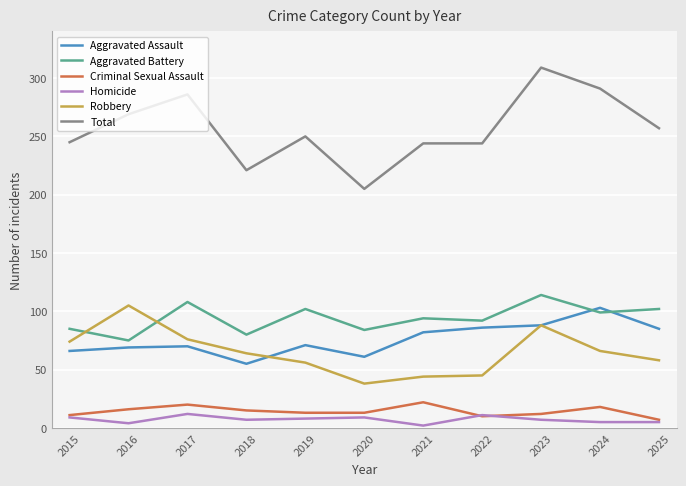

True or false: Aggravated Assault has more than 2 interior local peaks.

True